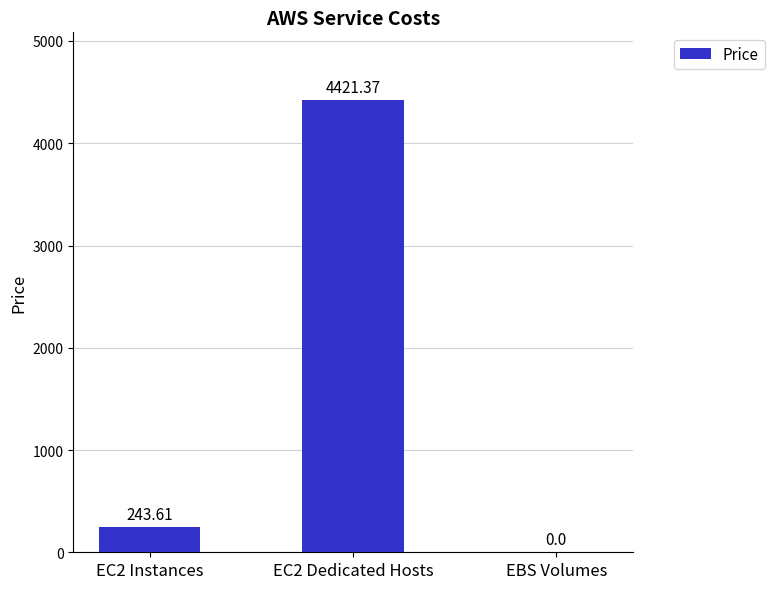

True or false: the data shows 4421.4 at EC2 Dedicated Hosts.

True